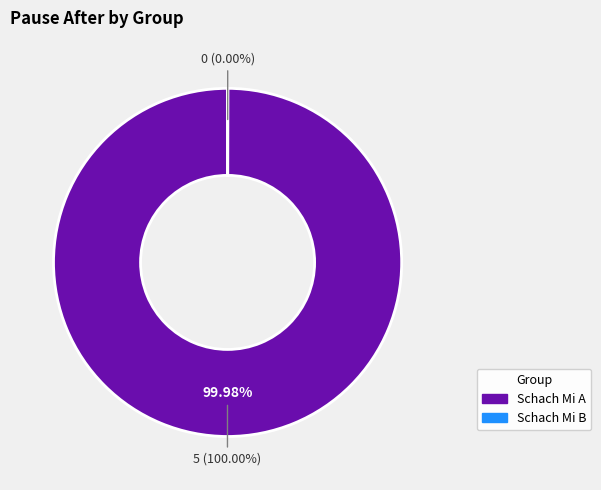

What is the largest slice in the pie chart?

Schach Mi A